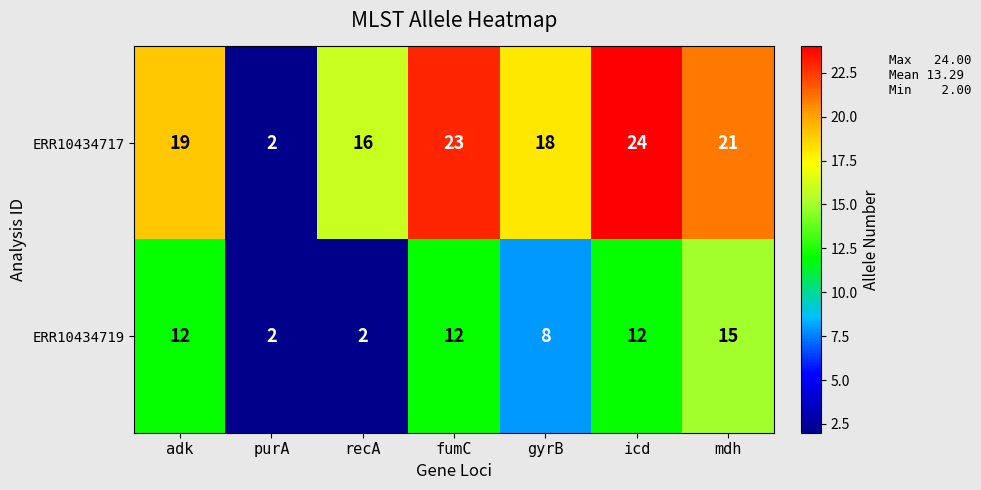

What is the total value across all series at mdh?

36